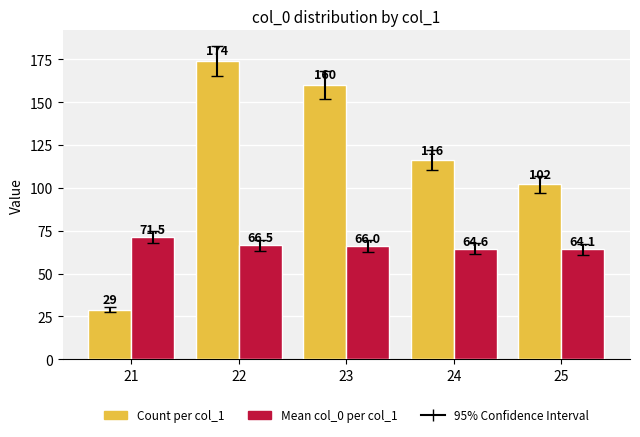

Which series has the largest total across all categories?

Count per col_1